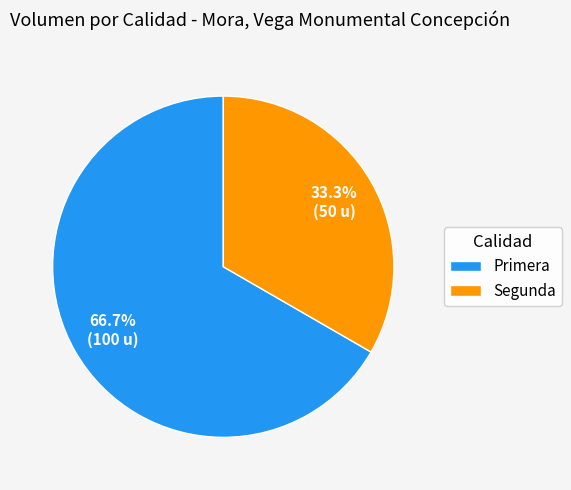

To the nearest percent, what is the difference between the Segunda and Primera slice percentages?

33%